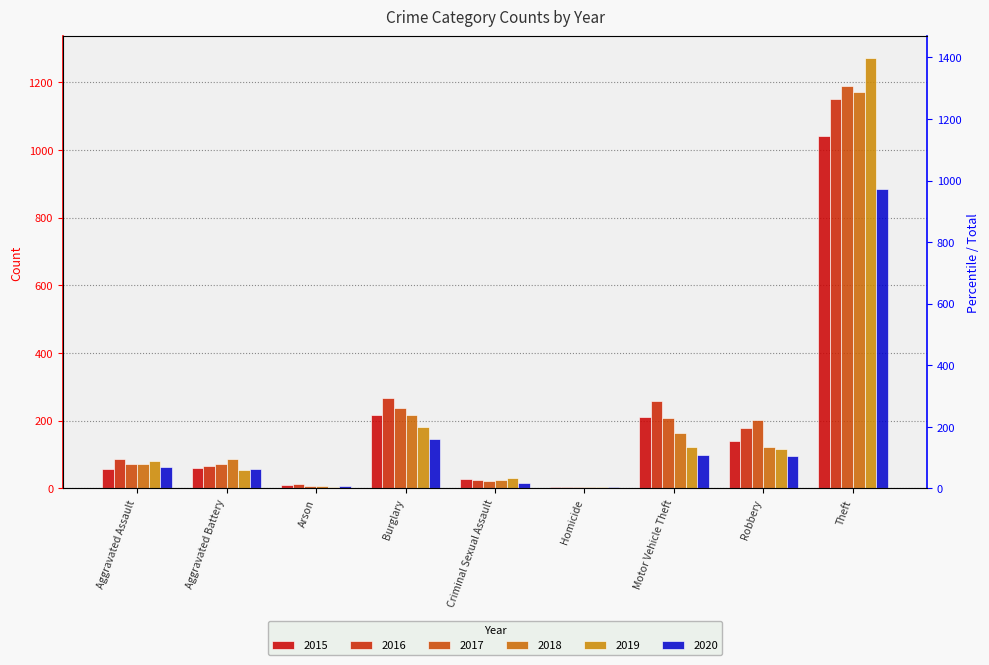

Is it true that 2019 equals 33 at Motor Vehicle Theft?

False